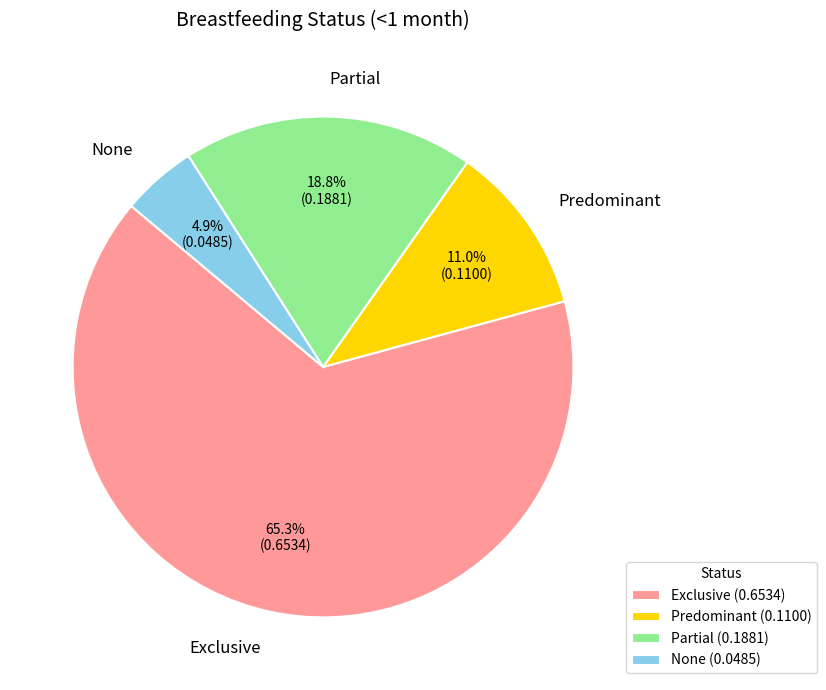

Which slice is the largest?

Exclusive